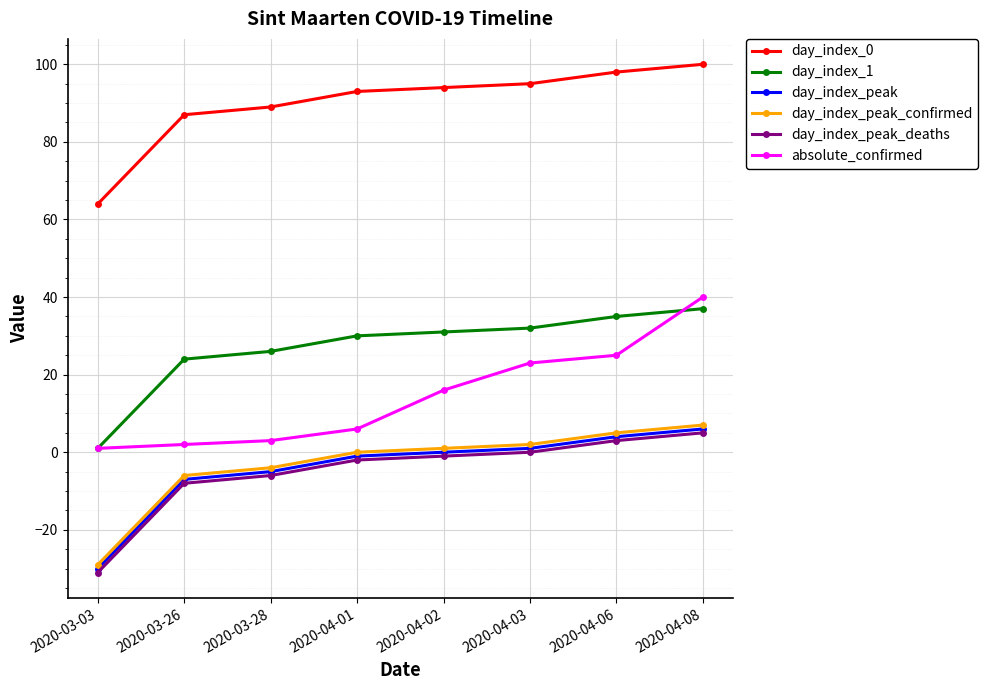

Does the chart display data point markers on the line(s)?

Yes